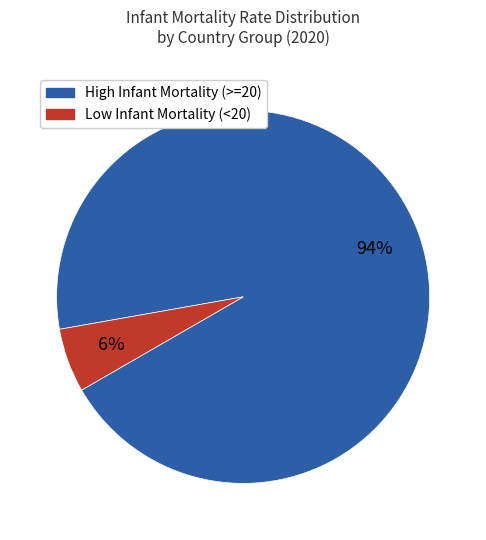

Is there a majority slice in this chart?

Yes